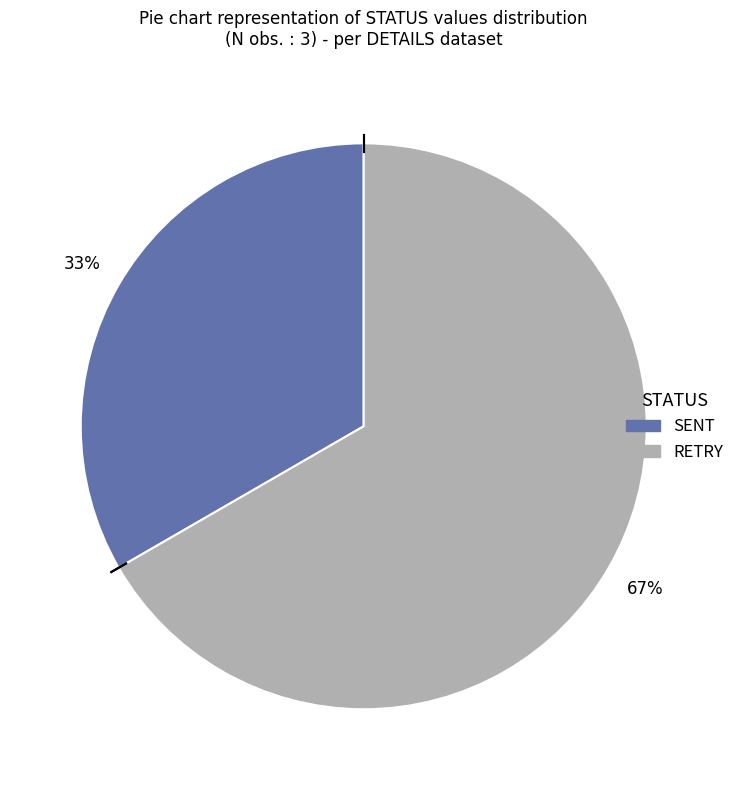

Is there a majority slice in this chart?

Yes